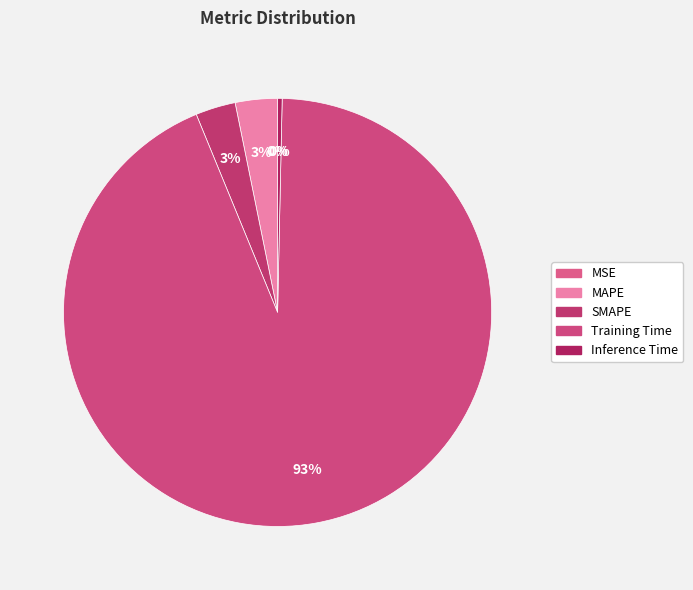

What percentage is the SMAPE slice, to the nearest percent?

3%